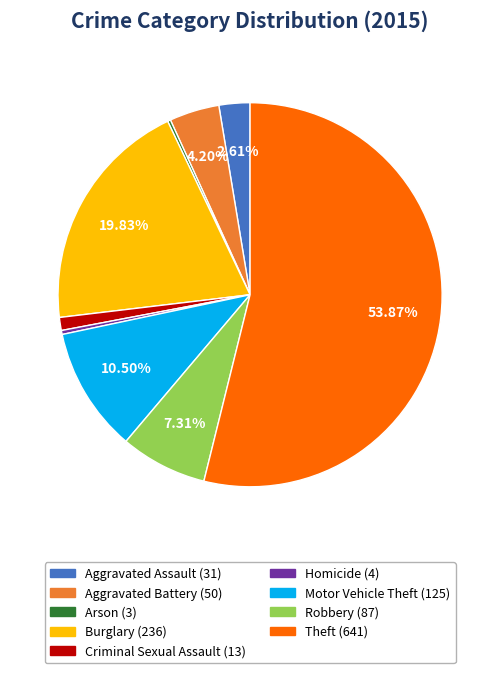

To the nearest percent, what is the combined percentage of Homicide and Robbery?

8%